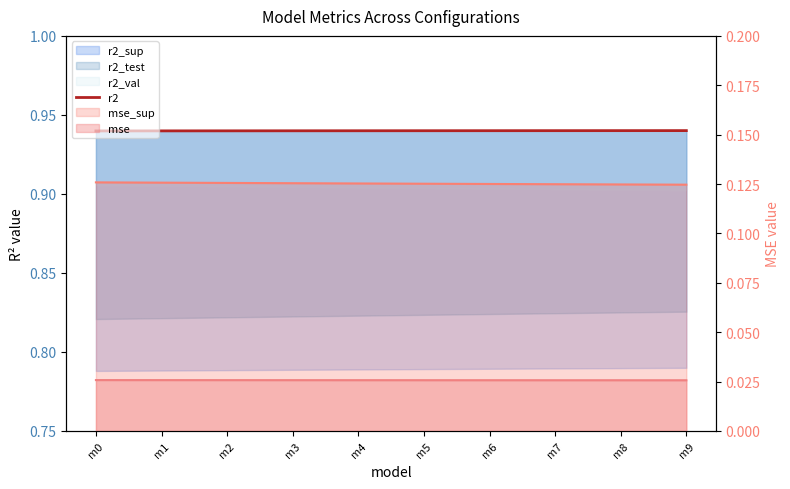

The value at m8 is 1.6. True or false?

False